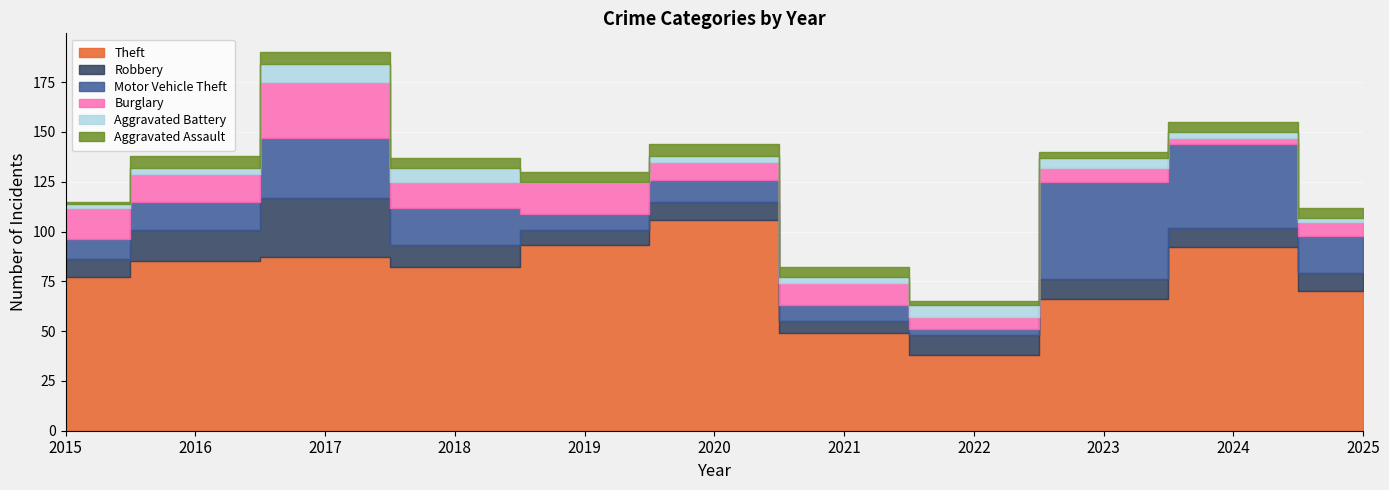

List the series in order of their peak value, highest first.

Theft, Motor Vehicle Theft, Robbery, Burglary, Aggravated Battery, Aggravated Assault